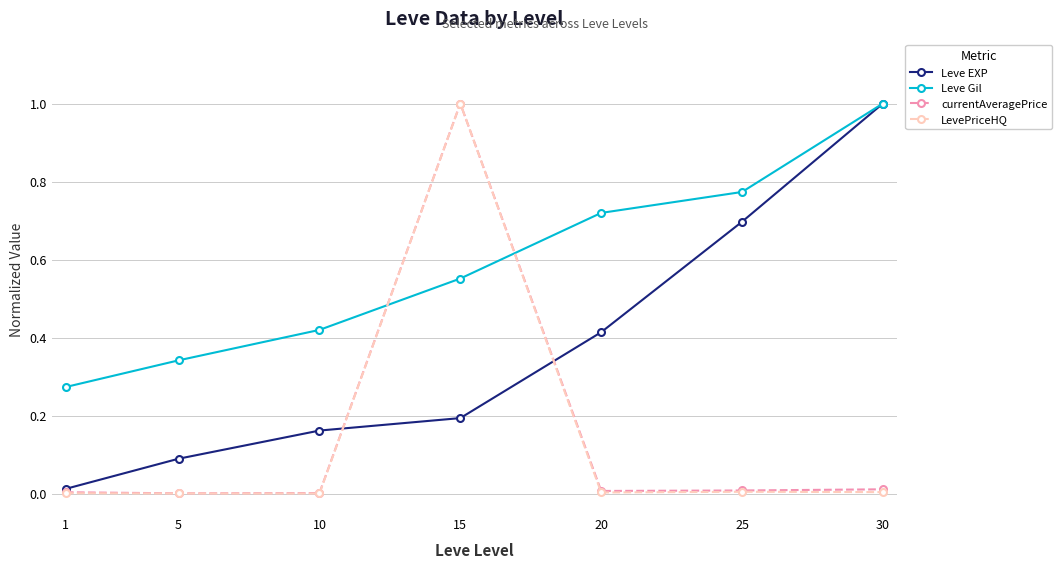

At which label does currentAveragePrice reach its peak?

15